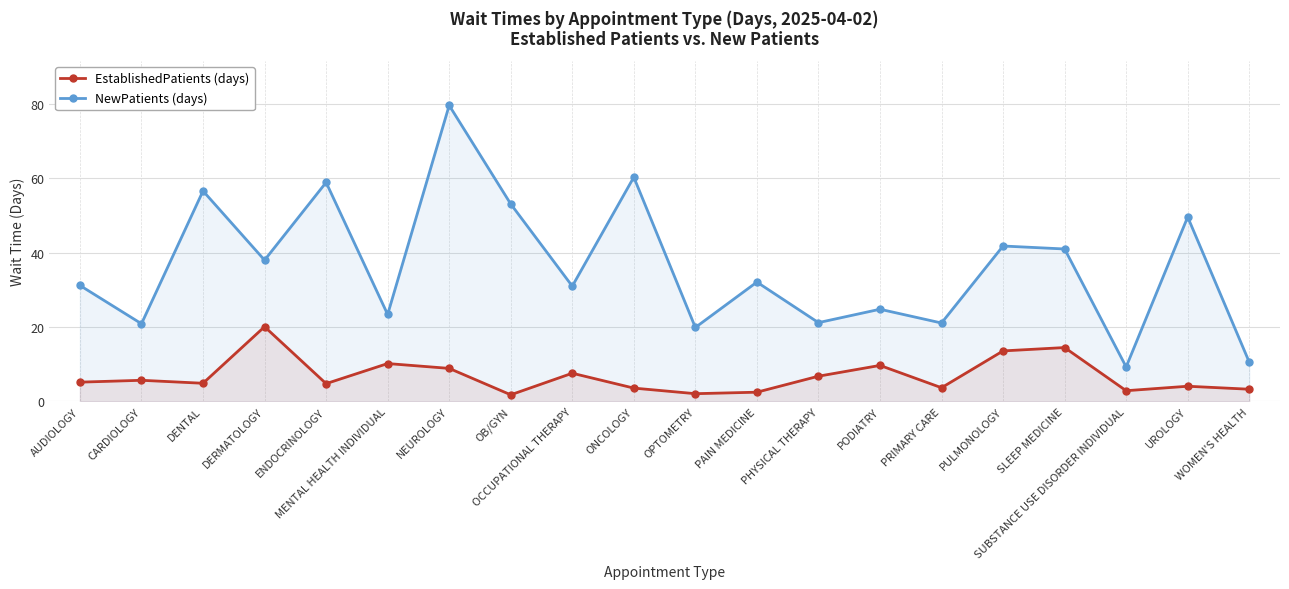

What is the spread (max minus min) of values at OB/GYN?

51.3